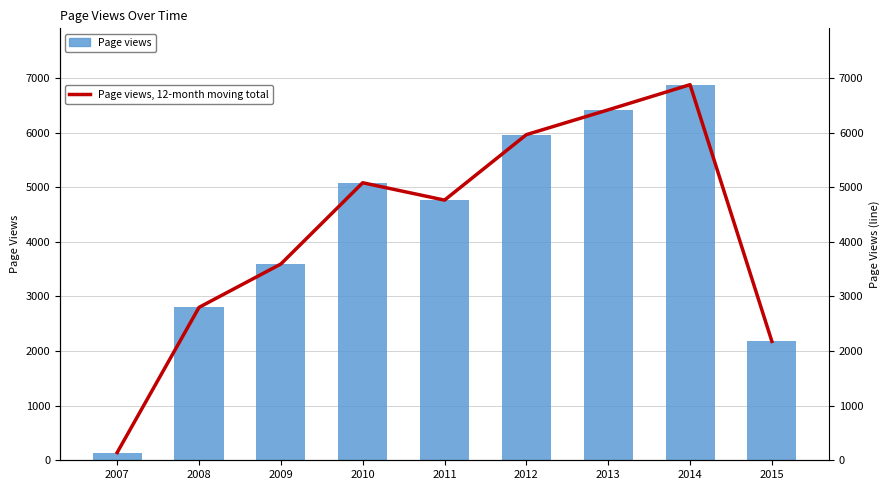

Which series has the widest spread of values?

Page views